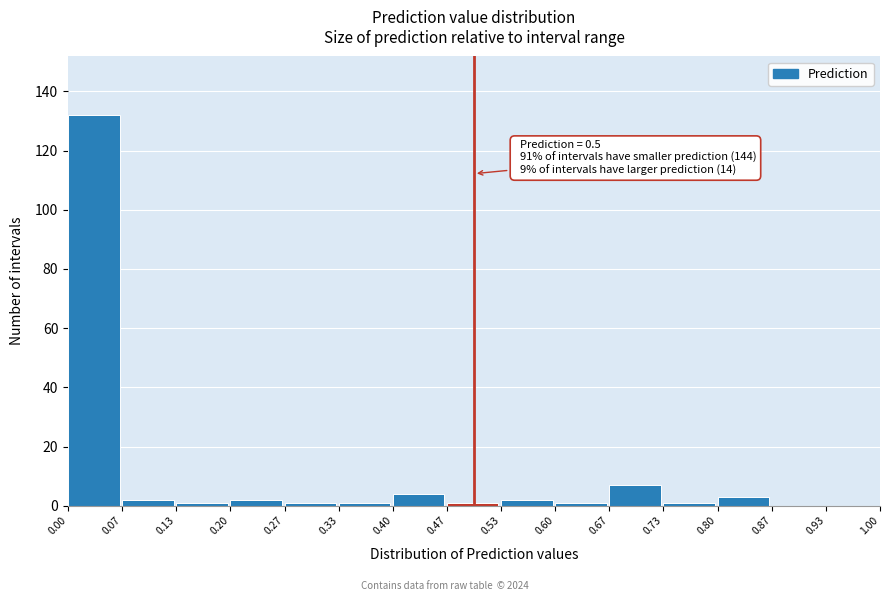

Over which range of the x-axis is the bar tallest?

0.00 to 0.07